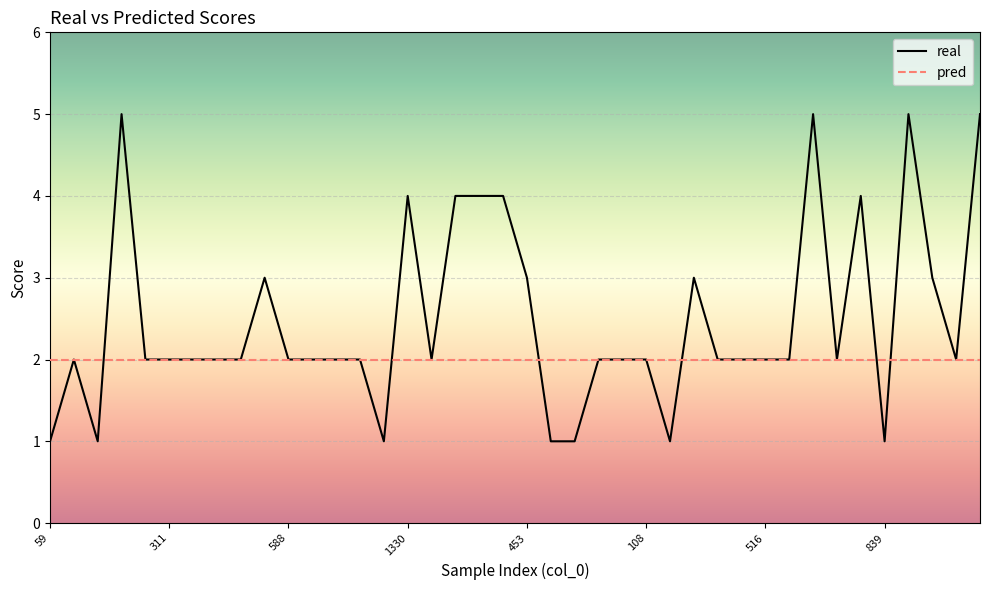

Which series has the widest spread of values?

real